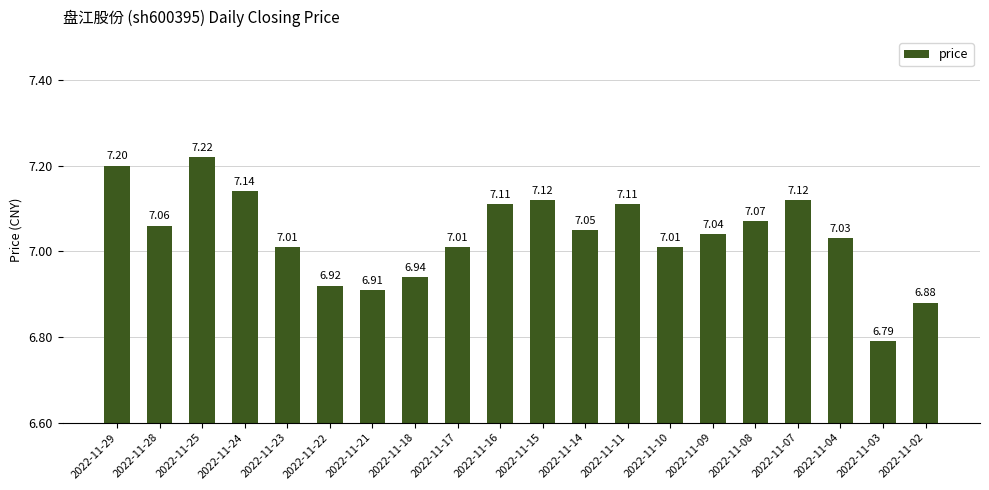

What is the difference between the second highest and second lowest values?

0.3